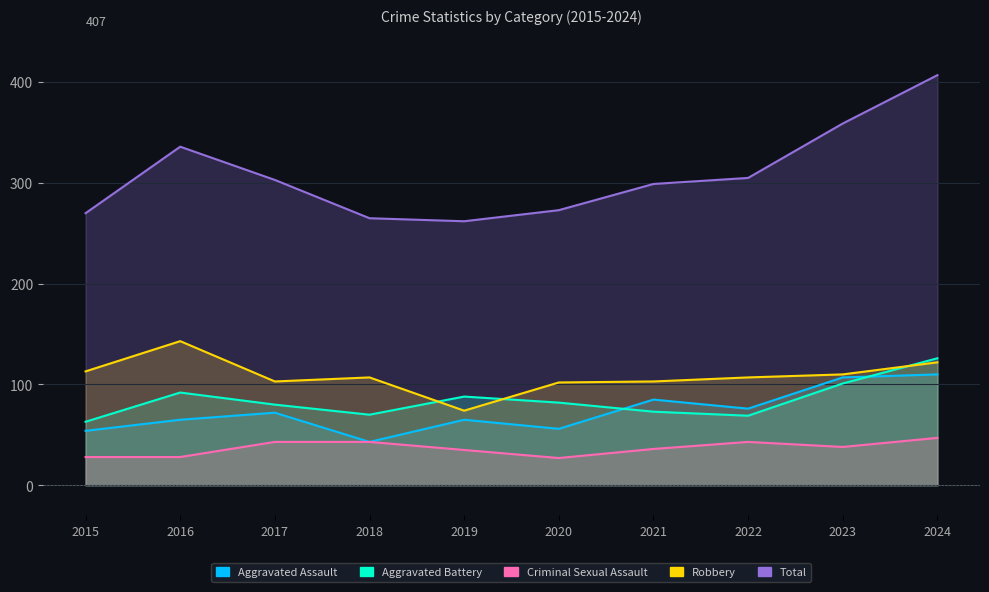

At how many categories does at least one series exceed 55?

10